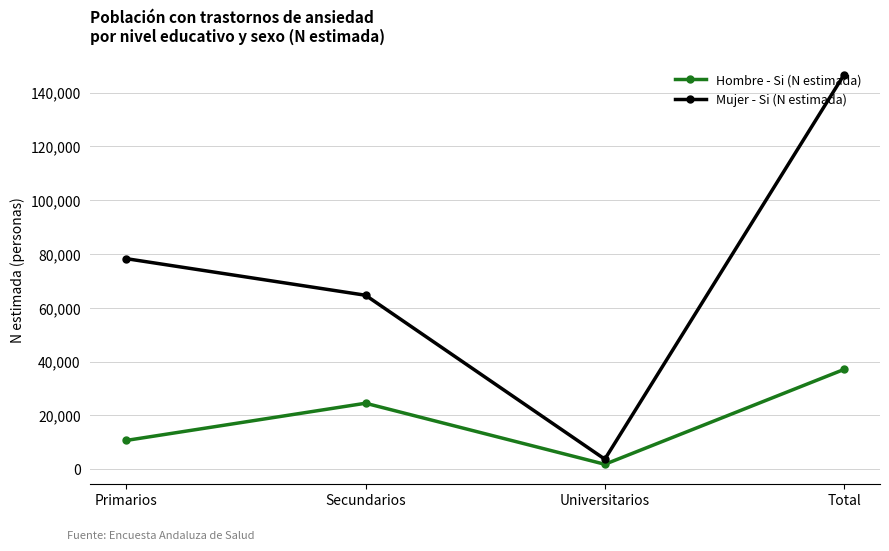

What is the average value of the Mujer - Si (N estimada) series?

73354